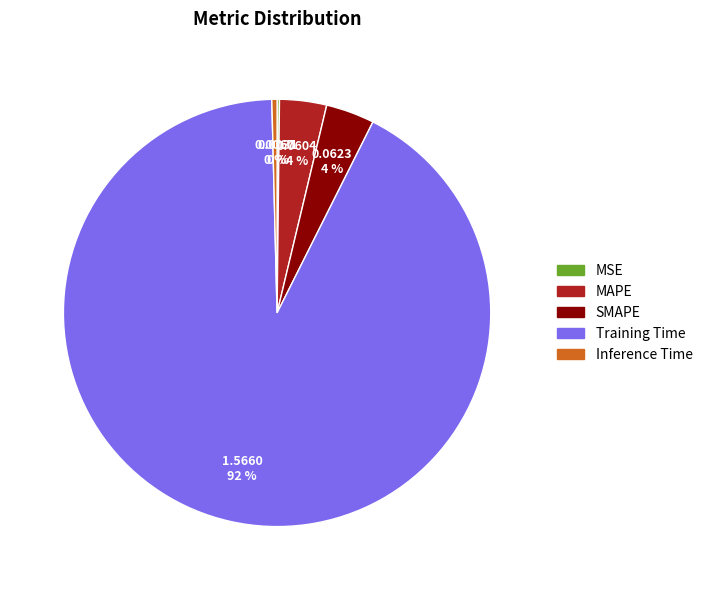

The Inference Time slice represents 0% of the pie. True or false?

True